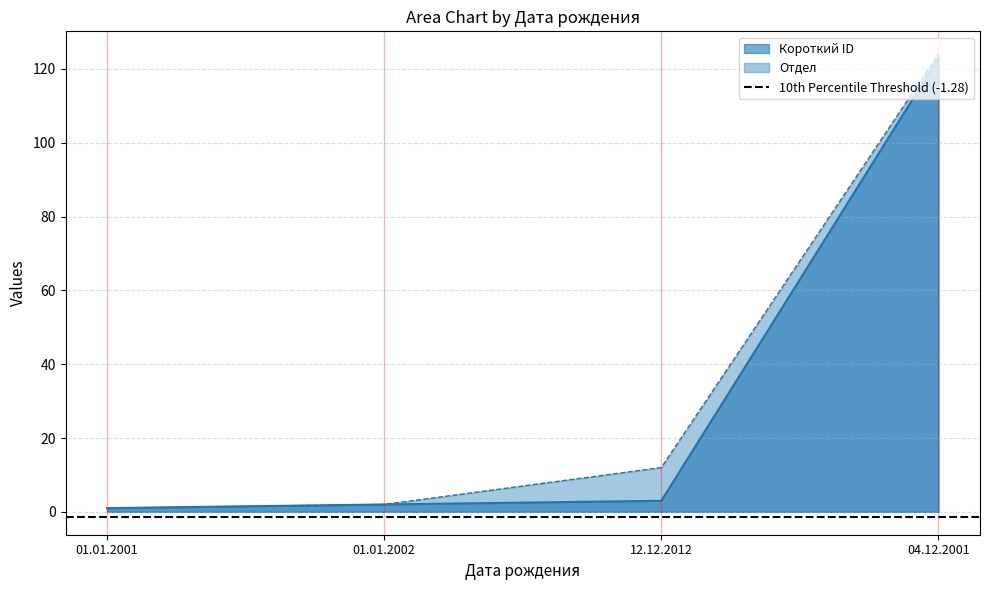

What is the average value of the Короткий ID series?

32